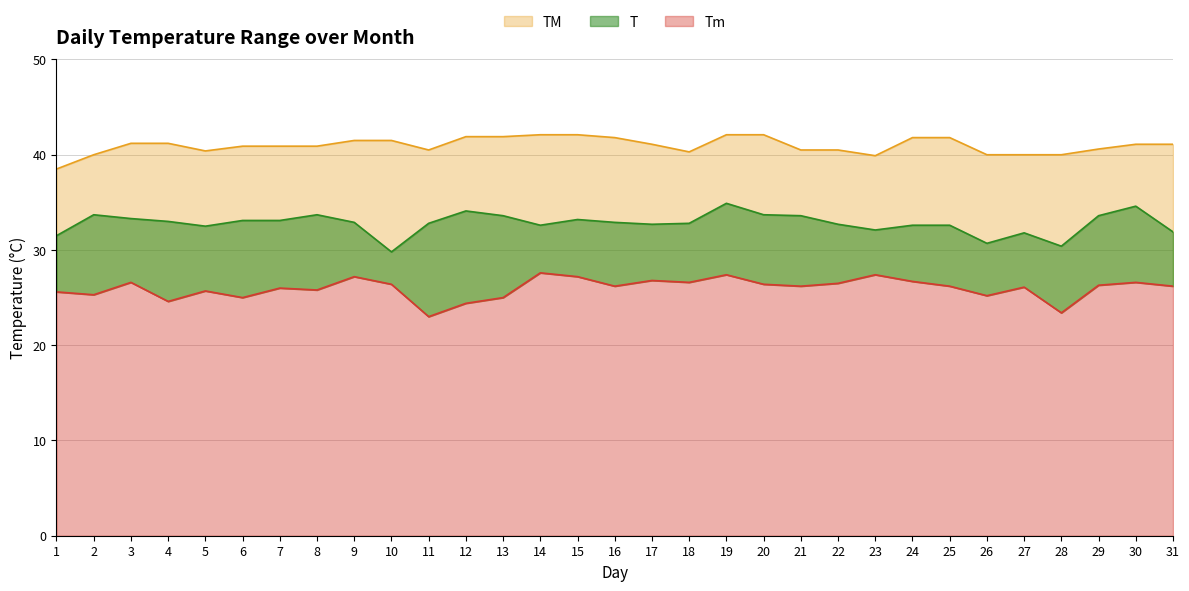

Which category has the highest value in the Tm series?

14